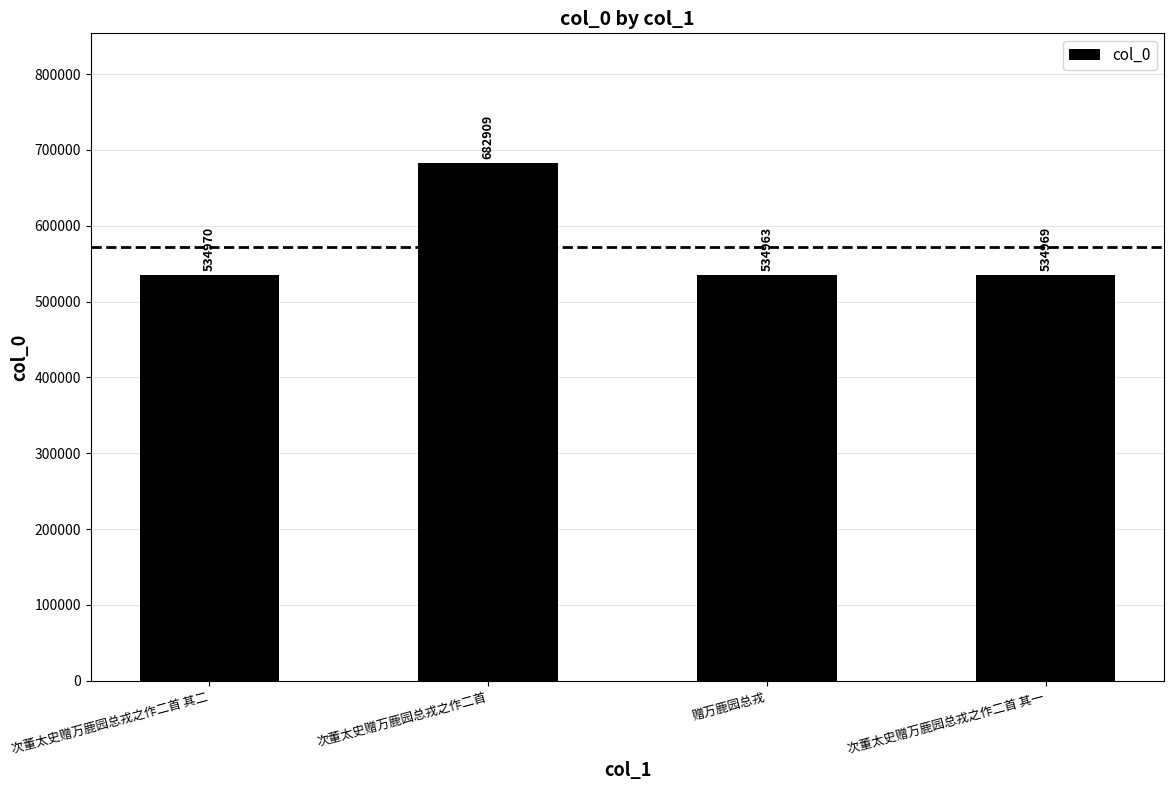

What is the greatest value displayed?

682909